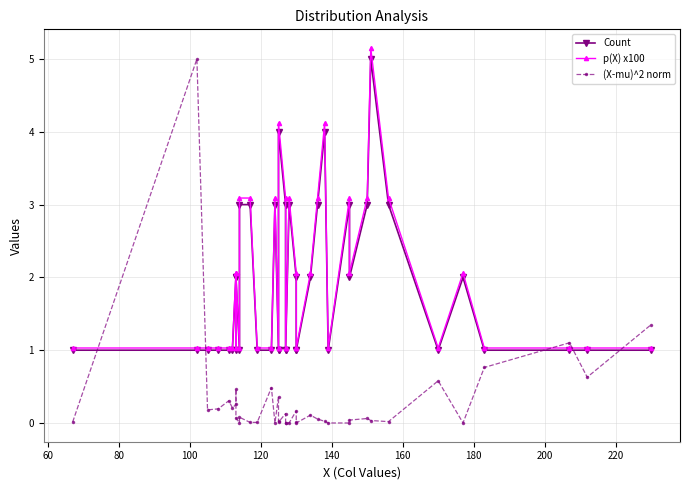

Reading right to left, what are all the values shown in this chart?

Count: 1.0	1.0	1.0	1.0	2.0	1.0	3.0	5.0	3.0	2.0	3.0	1.0	4.0	3.0	2.0	1.0	1.0	2.0	3.0	1.0	1.0	3.0	4.0	1.0	1.0	3.0	1.0	1.0	3.0	3.0	1.0	2.0	1.0	2.0	1.0	1.0	1.0	1.0	1.0	1.0
p(X) x100: 1.0	1.0	1.0	1.0	2.1	1.0	3.1	5.1	3.1	2.1	3.1	1.0	4.1	3.1	2.1	1.0	1.0	2.1	3.1	1.0	1.0	3.1	4.1	1.0	1.0	3.1	1.0	1.0	3.1	3.1	1.0	2.1	1.0	2.1	1.0	1.0	1.0	1.0	1.0	1.0
(X-mu)^2 norm: 1.4	0.6	1.1	0.8	0.0	0.6	0.0	0.0	0.1	0.0	0.0	0.0	0.0	0.1	0.1	0.0	0.0	0.2	0.0	0.0	0.0	0.1	0.0	0.0	0.4	0.0	0.5	0.0	0.0	0.1	0.0	0.1	0.5	0.3	0.2	0.3	0.2	0.2	5.0	0.0